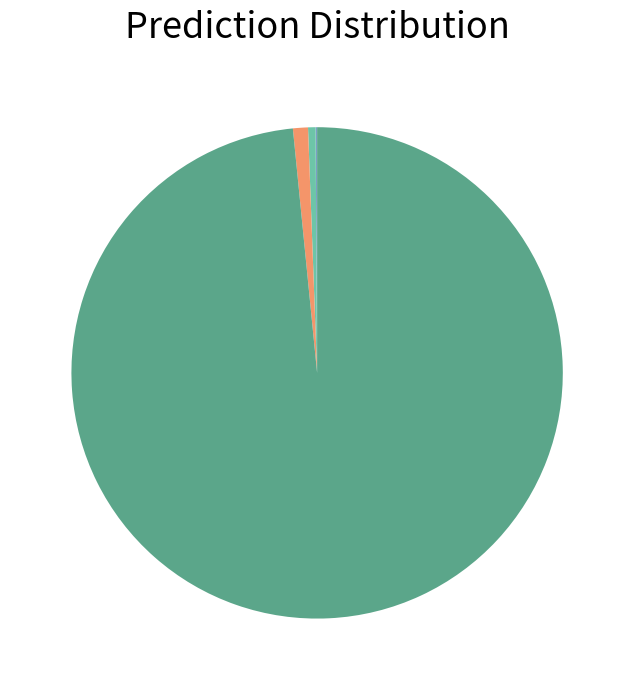

Does any single category account for the majority?

Yes